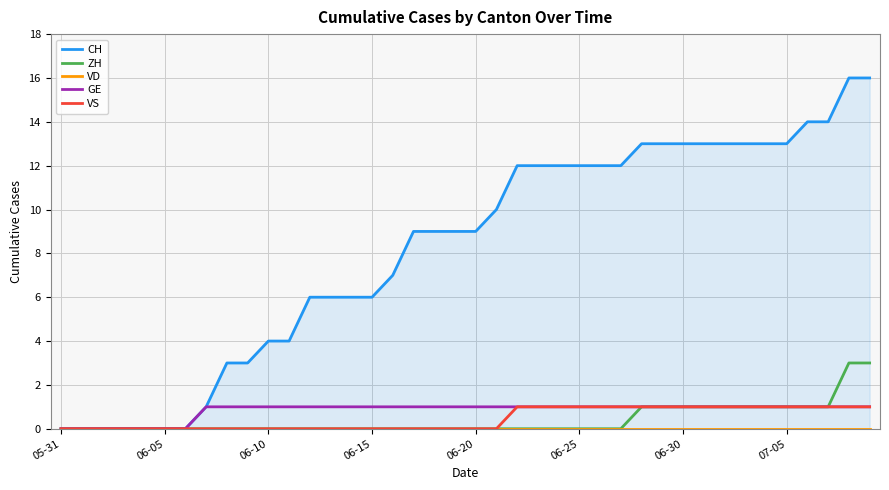

True or false: CH and VD intersect in this chart.

False